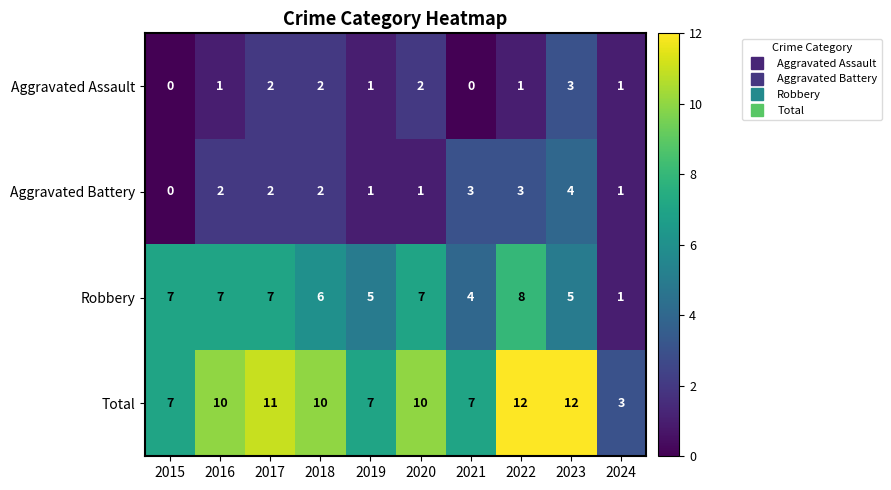

What is the spread (max minus min) of values at 2023?

9